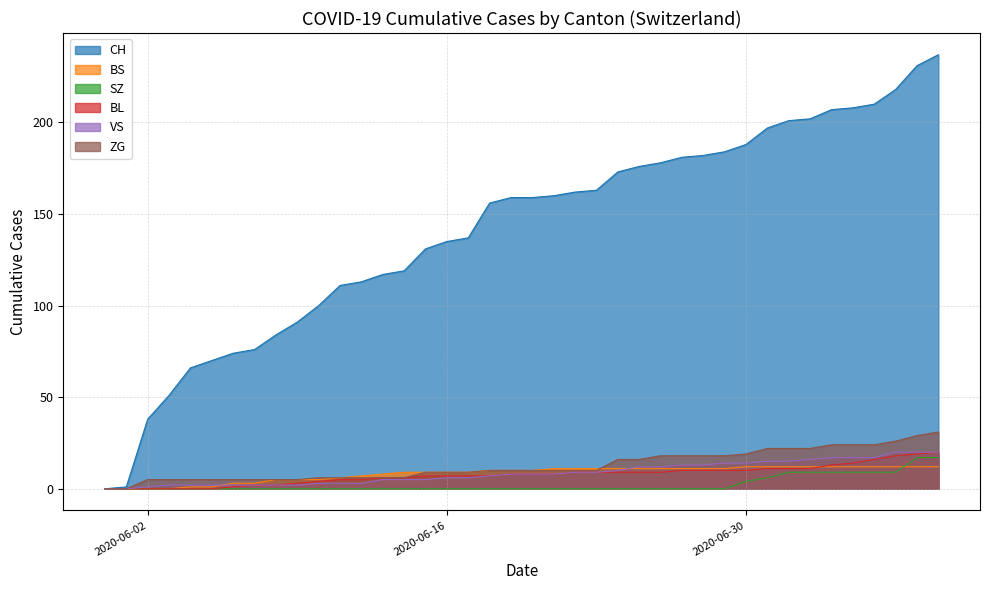

At which label does CH reach its peak?

2020-07-09